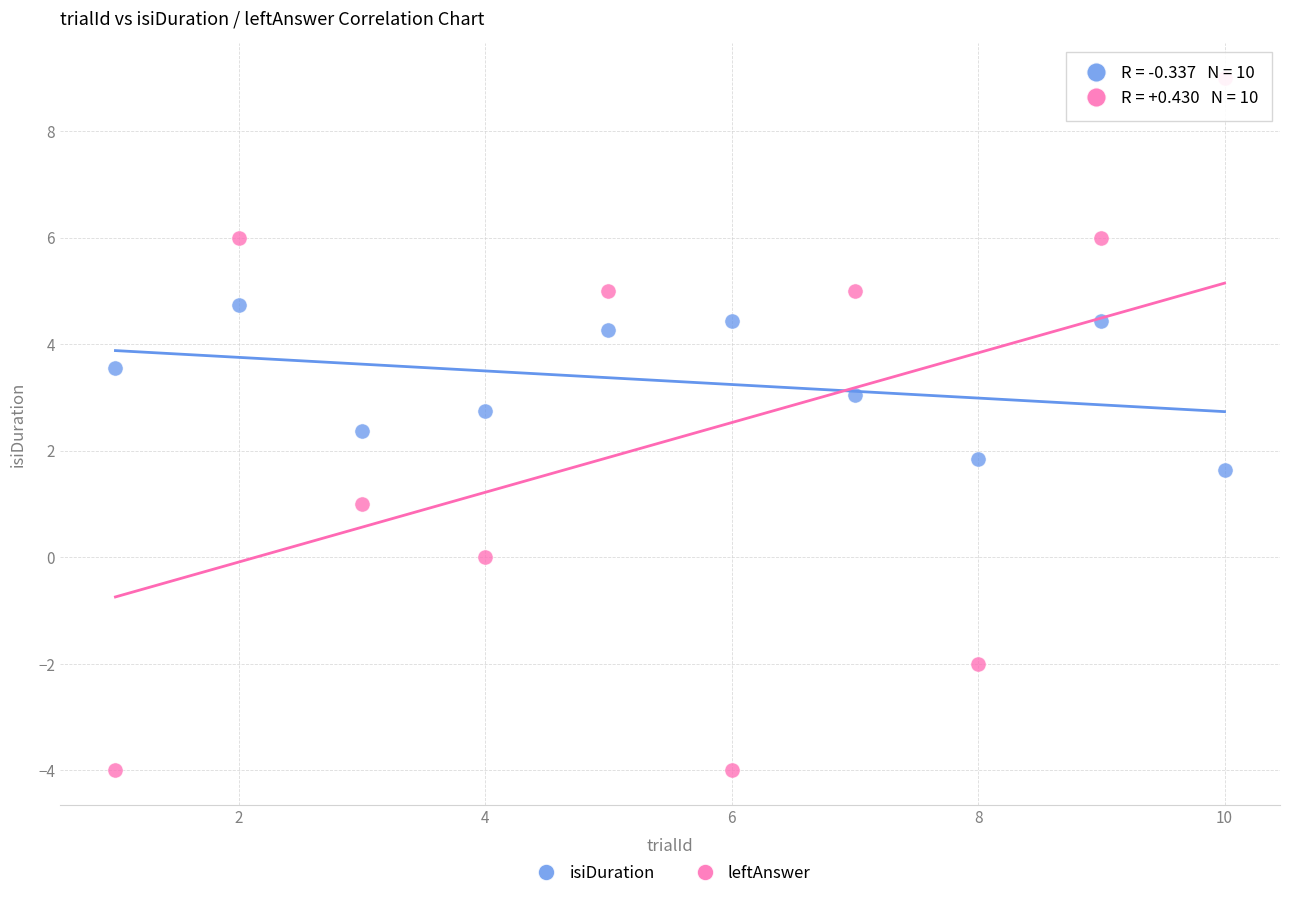

Which series contains the highest Y value?

leftAnswer